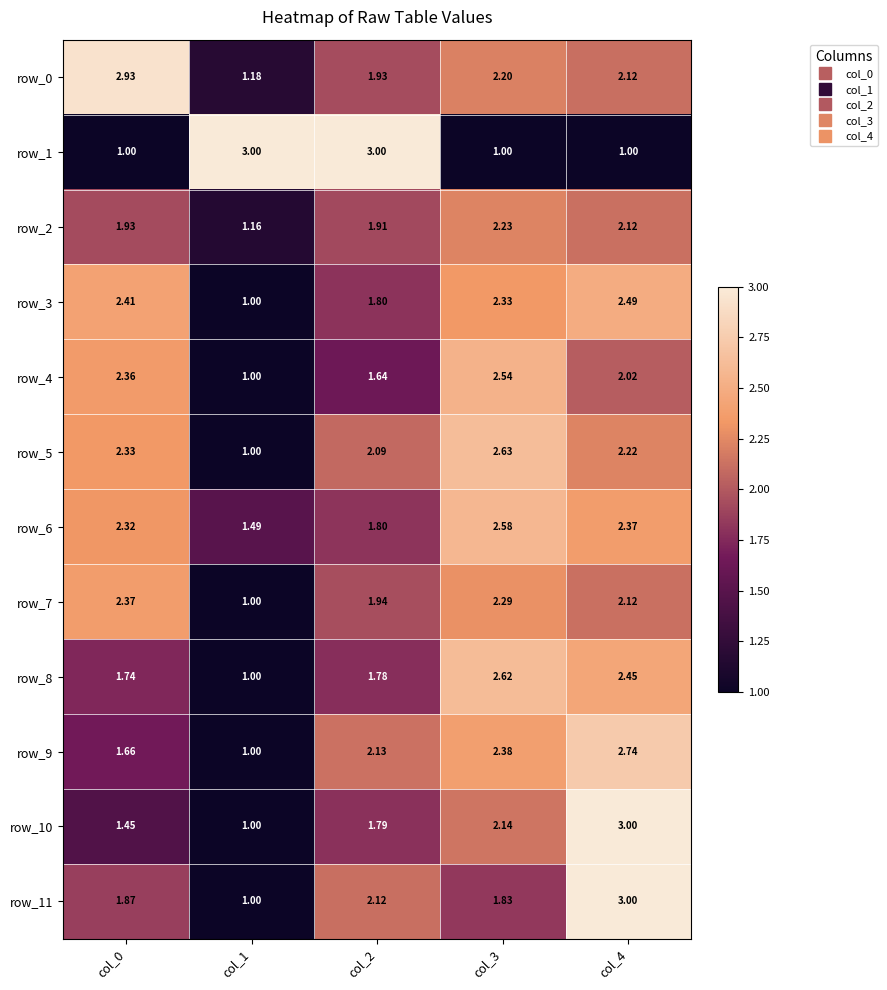

Between col_0 and col_4, which series saw the biggest shift?

row_10